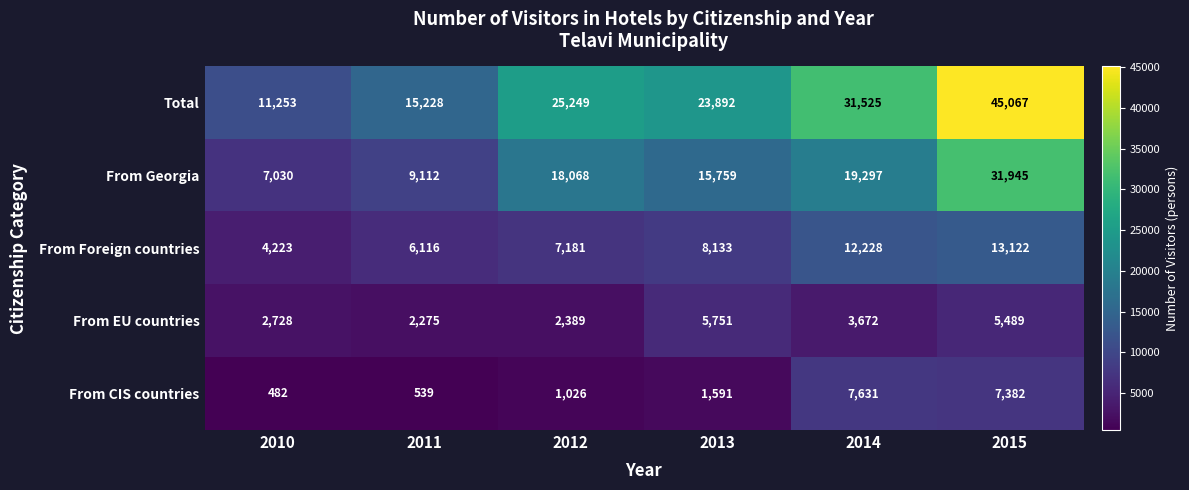

What is the minimum value for Total?

11253